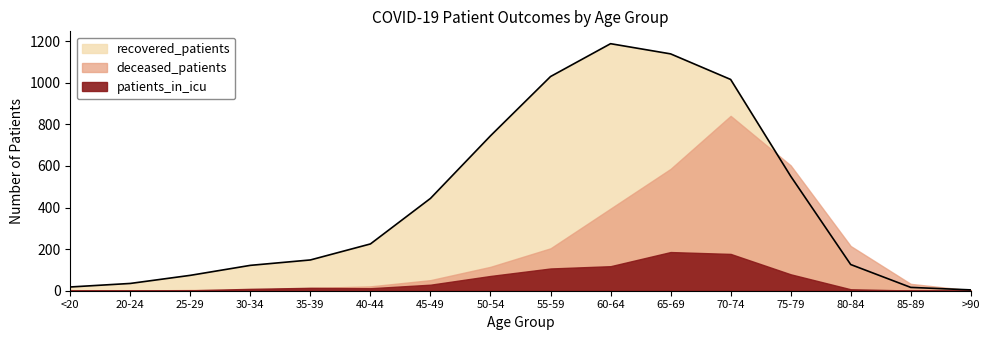

What are all the series names shown in the legend?

patients_in_icu, deceased_patients, recovered_patients